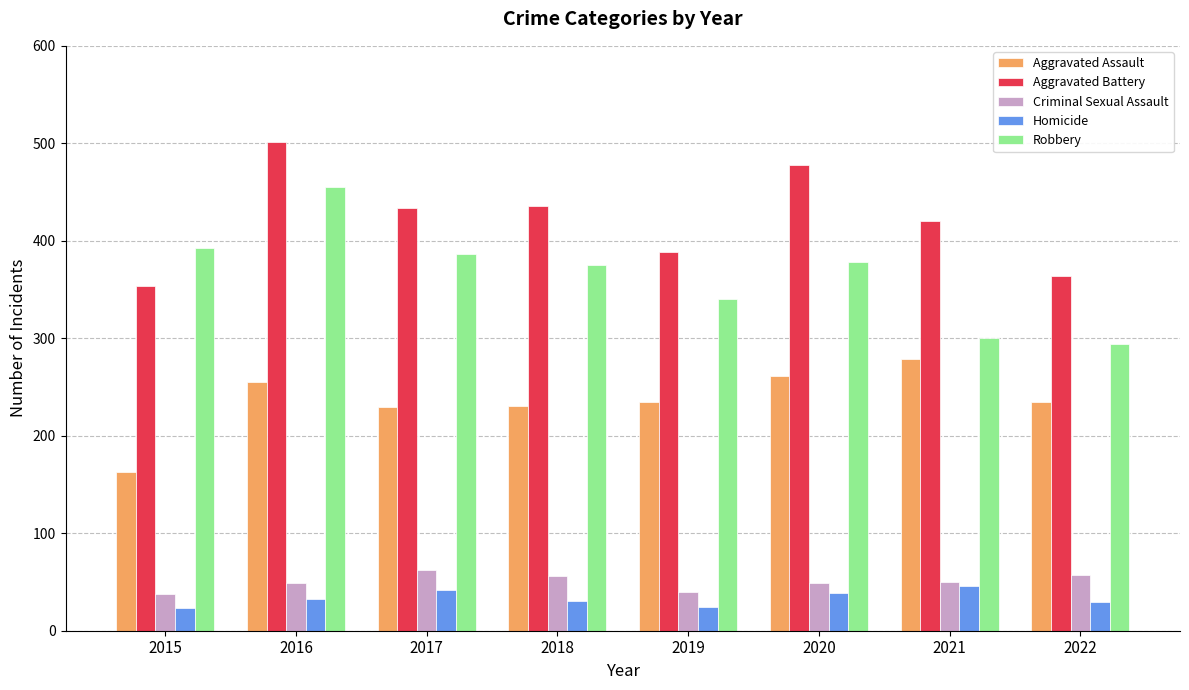

What is the sum of the Homicide values at 2017 and 2019?

66